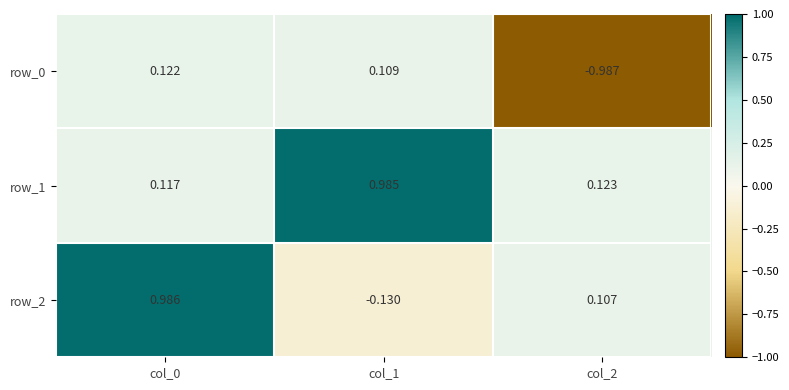

What is the difference between the maximum and second lowest values in the row_2 series?

0.9